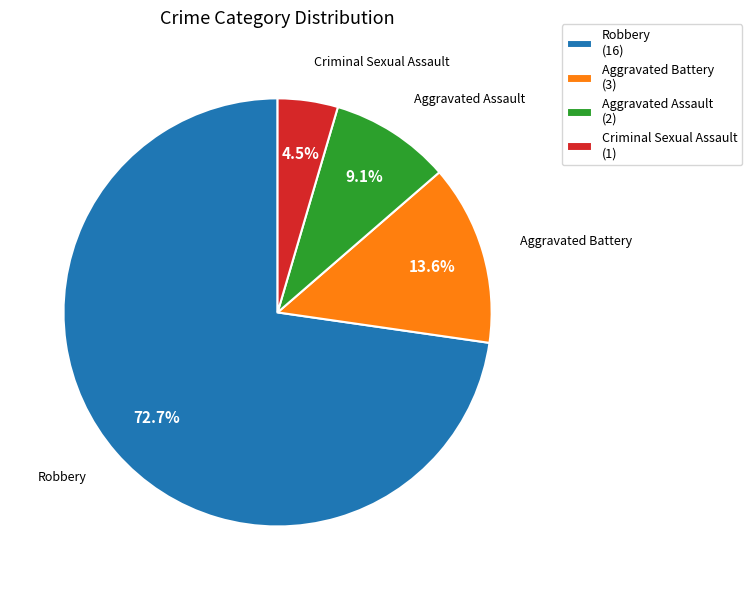

Is there a majority slice in this chart?

Yes